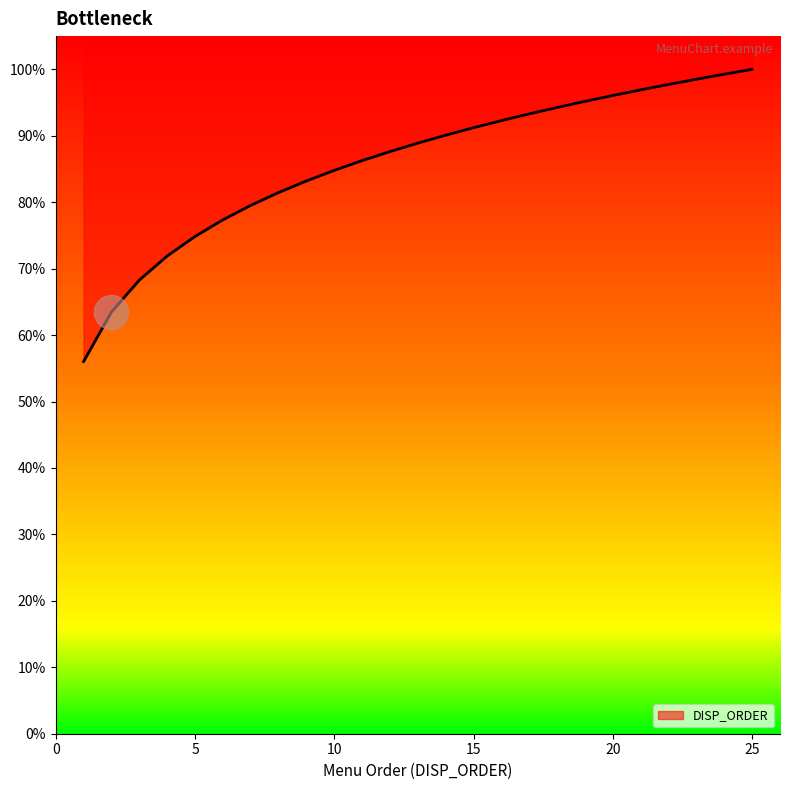

What is the change in value from MENU_0014 to MENU_0019?

+5